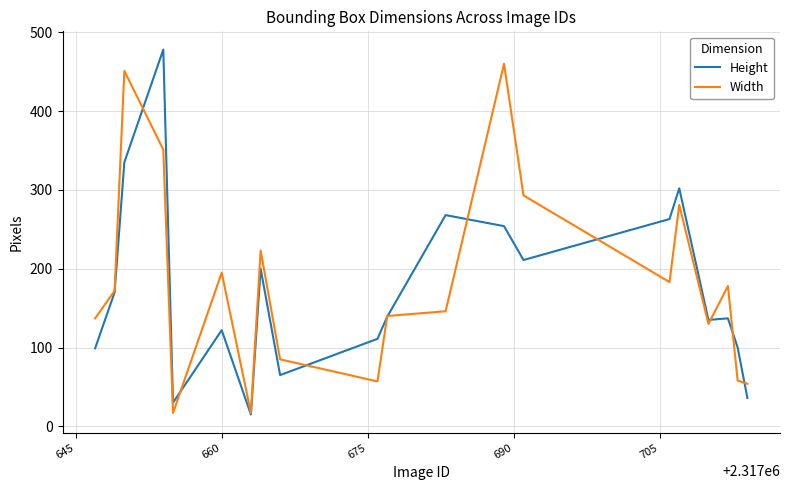

What is the maximum value shown in the chart?

478